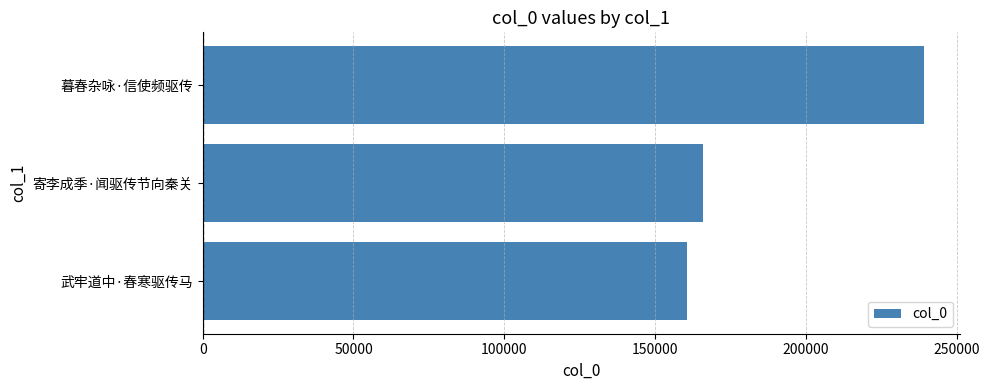

The value at 寄李成季·闻驱传节向秦关 is 165882. True or false?

True